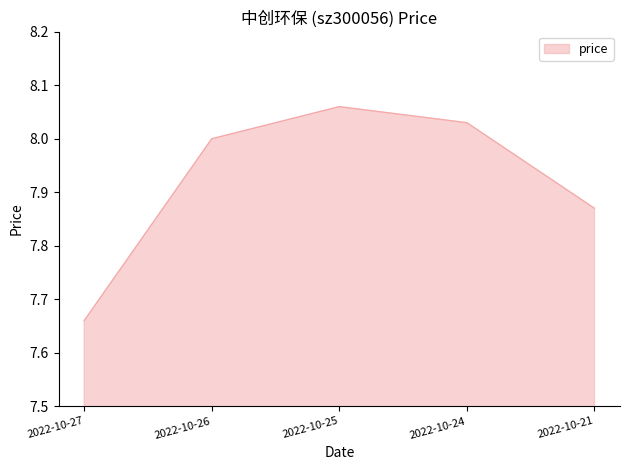

Is it true that the value at 2022-10-24 is 2.3?

False